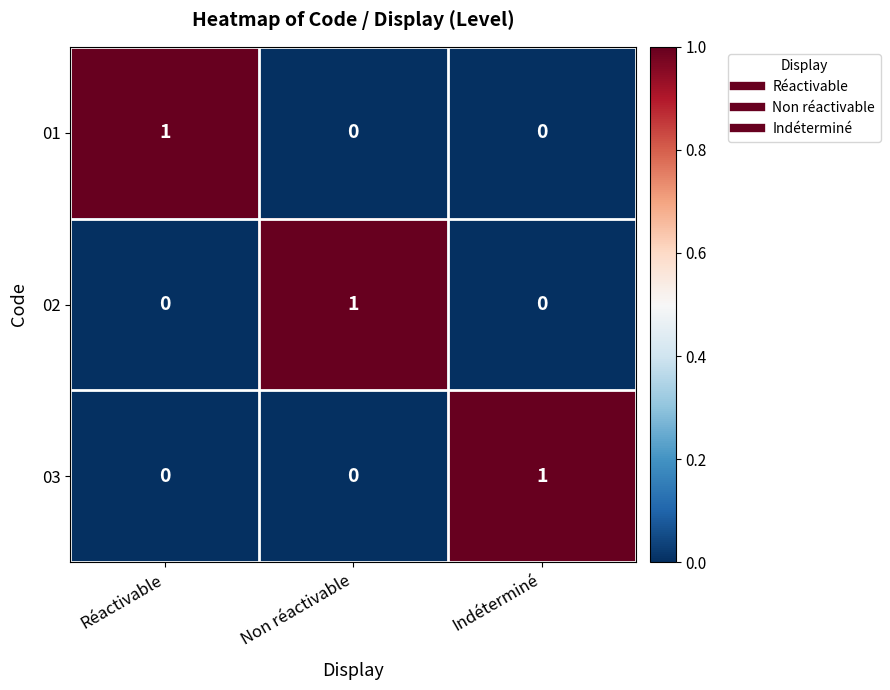

True or false: 02 has a value of 0 at Réactivable.

True